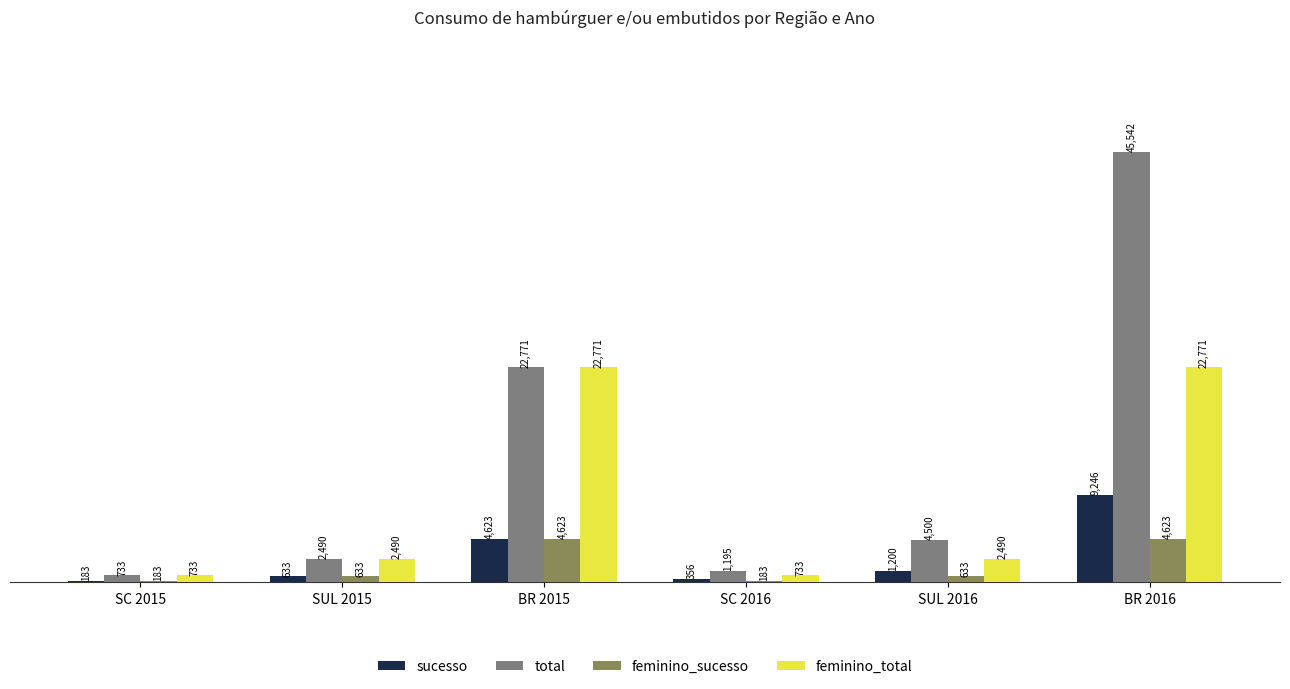

Reading left to right, what are all the values shown in this chart?

sucesso: SC 2015=183	SUL 2015=633	BR 2015=4623	SC 2016=356	SUL 2016=1200	BR 2016=9246
total: SC 2015=733	SUL 2015=2490	BR 2015=22771	SC 2016=1195	SUL 2016=4500	BR 2016=45542
feminino_sucesso: SC 2015=183	SUL 2015=633	BR 2015=4623	SC 2016=183	SUL 2016=633	BR 2016=4623
feminino_total: SC 2015=733	SUL 2015=2490	BR 2015=22771	SC 2016=733	SUL 2016=2490	BR 2016=22771